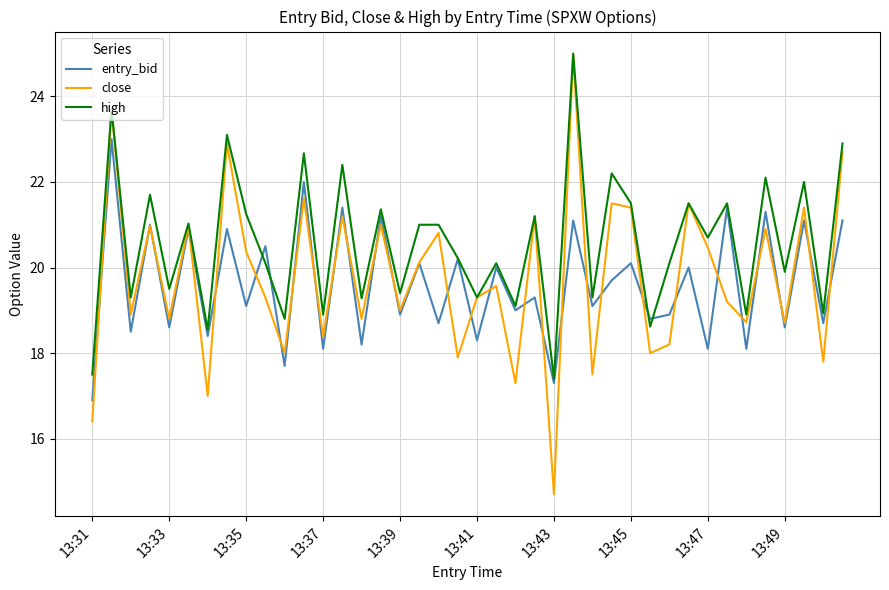

What is the maximum value shown in the chart?

25.0